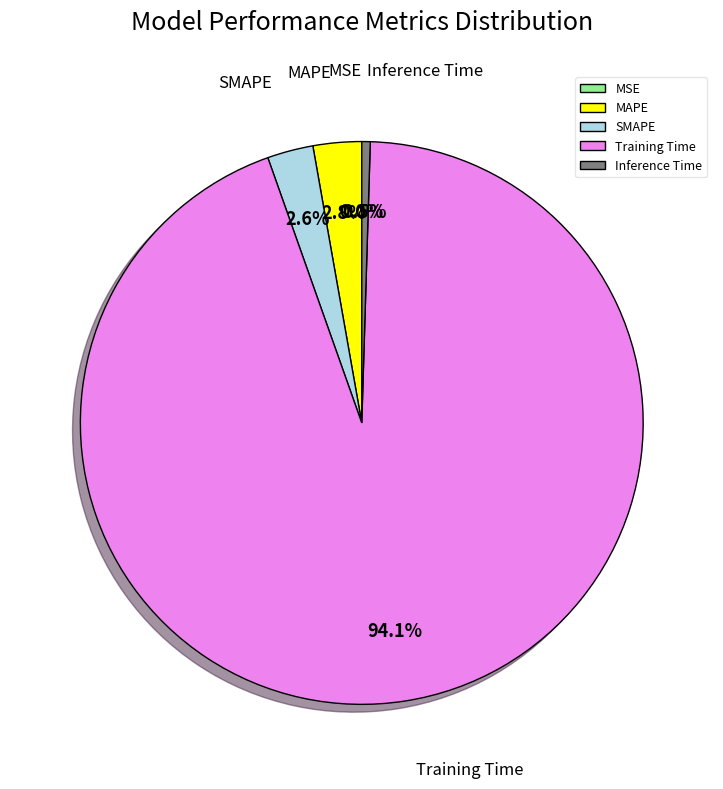

To the nearest percent, what is the difference between the MAPE and Training Time slice percentages?

91%